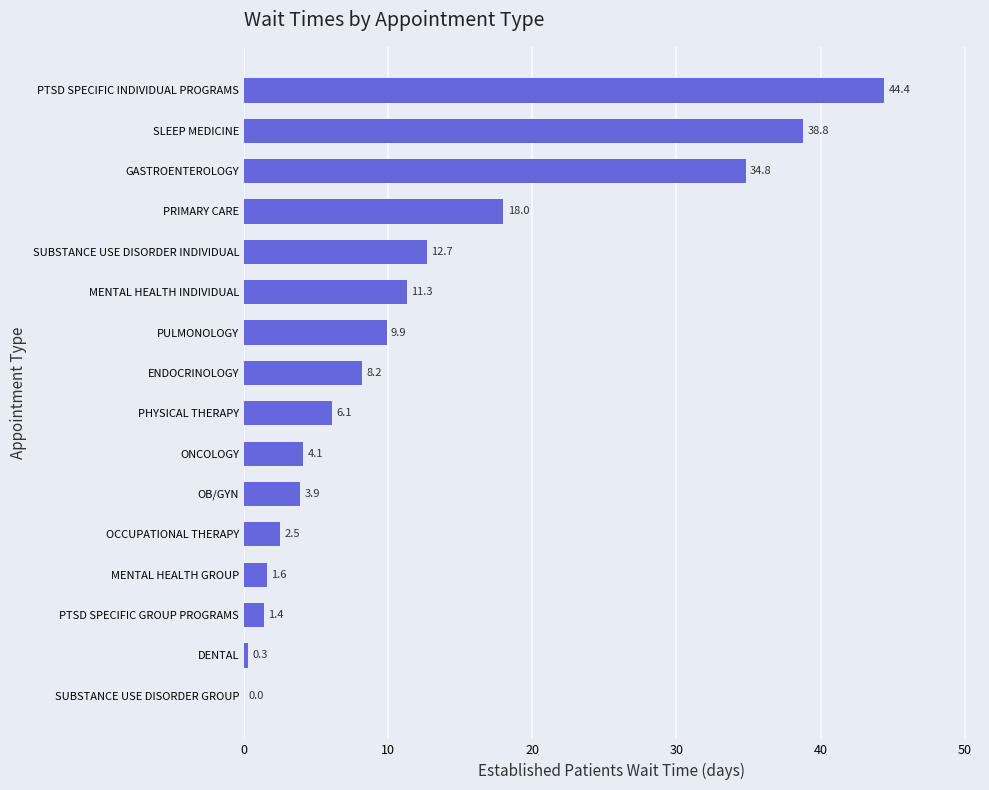

True or false: the data shows 24.2 at SUBSTANCE USE DISORDER GROUP.

False